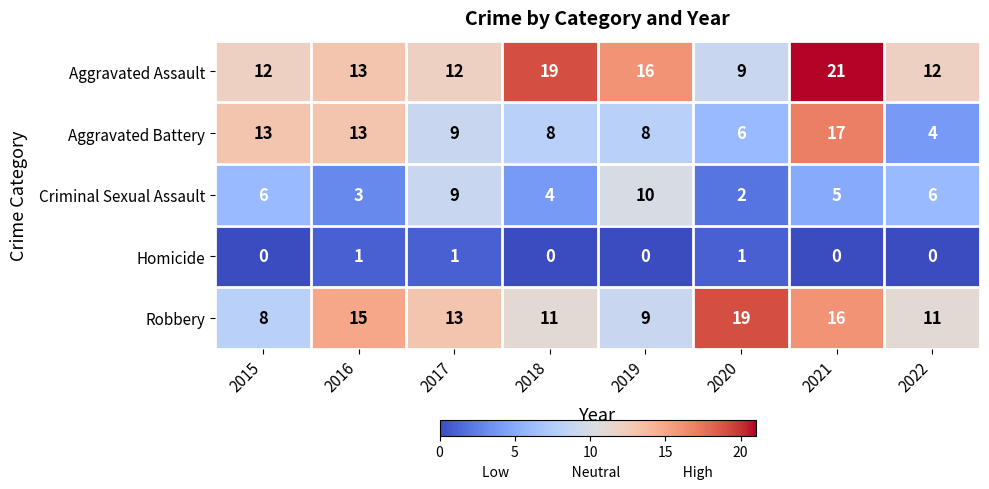

At how many categories does at least one series exceed 4?

8